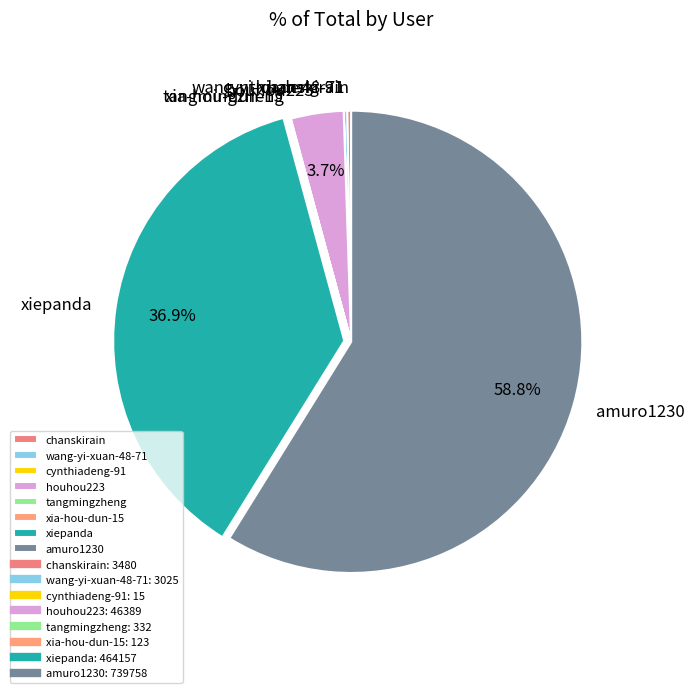

To the nearest percent, what is the difference between the largest and smallest slice percentages?

59%